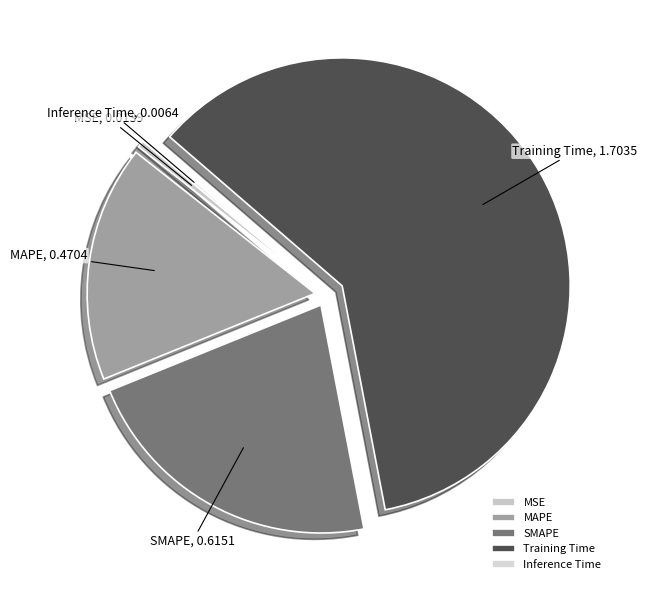

Which slice is the largest?

Training Time